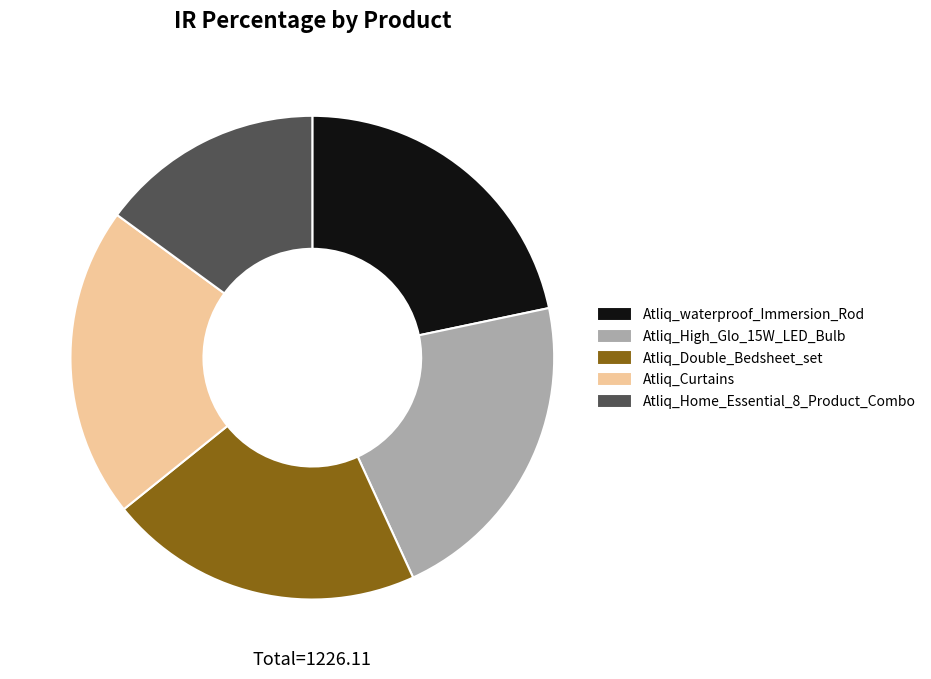

Between Atliq_High_Glo_15W_LED_Bulb and Atliq_Home_Essential_8_Product_Combo, which is larger?

Atliq_High_Glo_15W_LED_Bulb